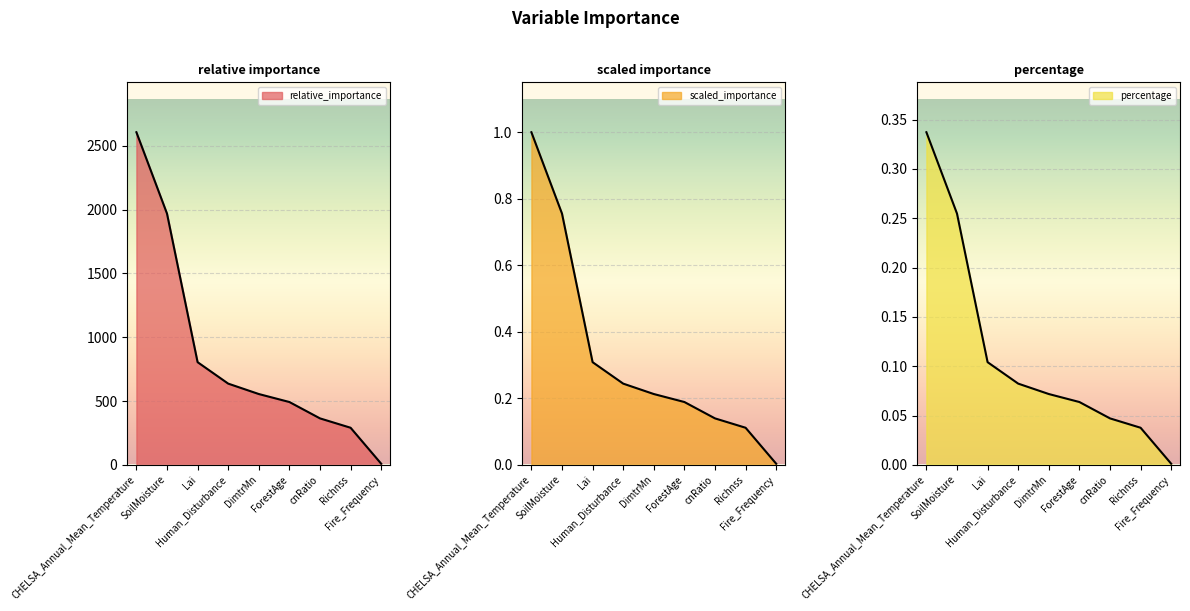

Which series has the widest spread of values?

relative_importance